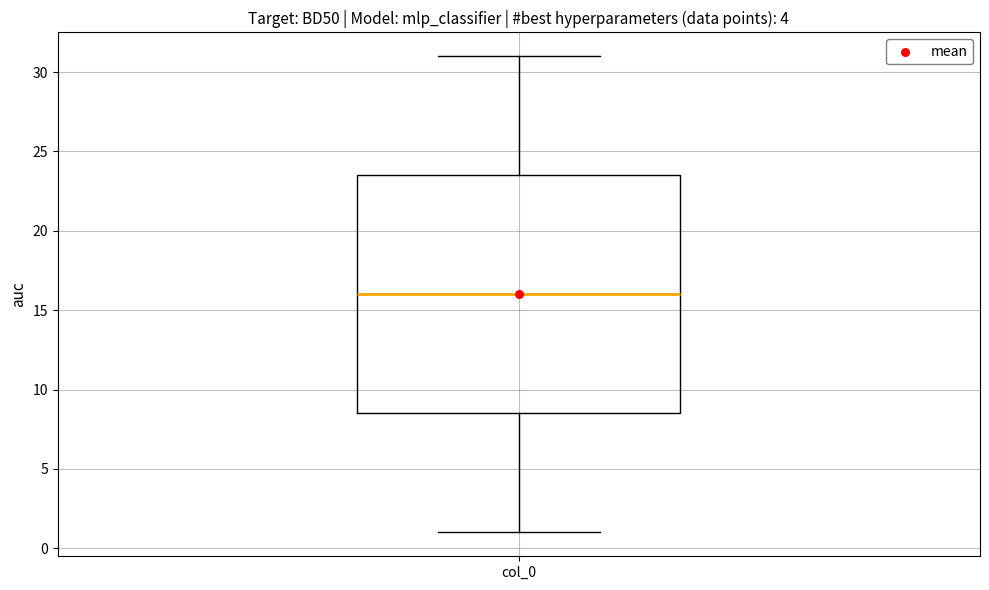

Where does the upper whisker of the box for col_0 end on the y-axis? The values are not printed on the chart, so give them approximately, as read against the axis.

31.0